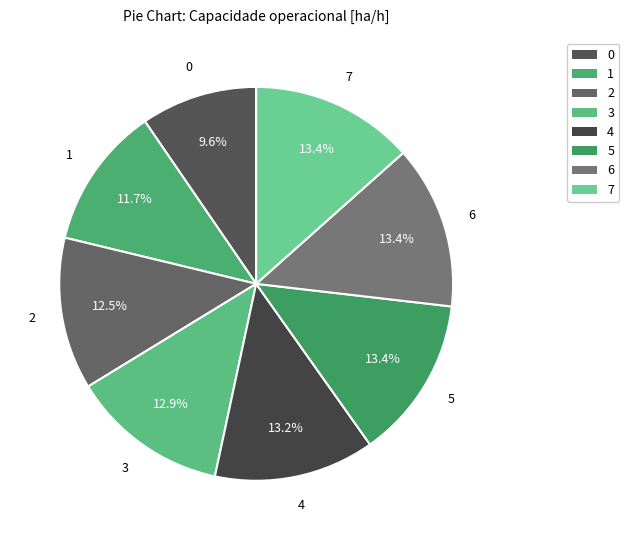

Is it true that 2 is 12% of the pie?

True